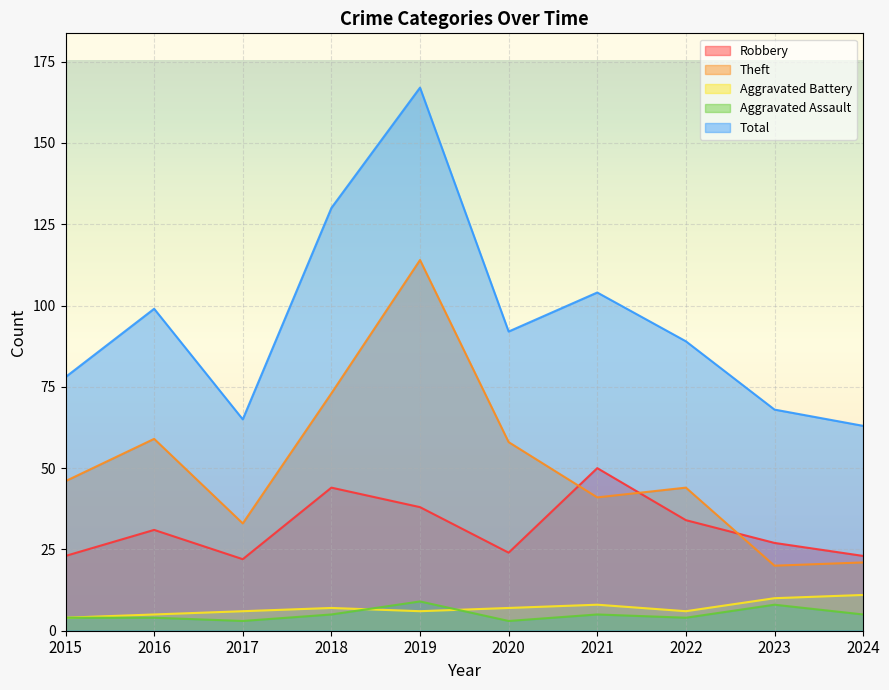

Is the value of Theft at 2016 greater than the value of Aggravated Assault at 2015?

Yes